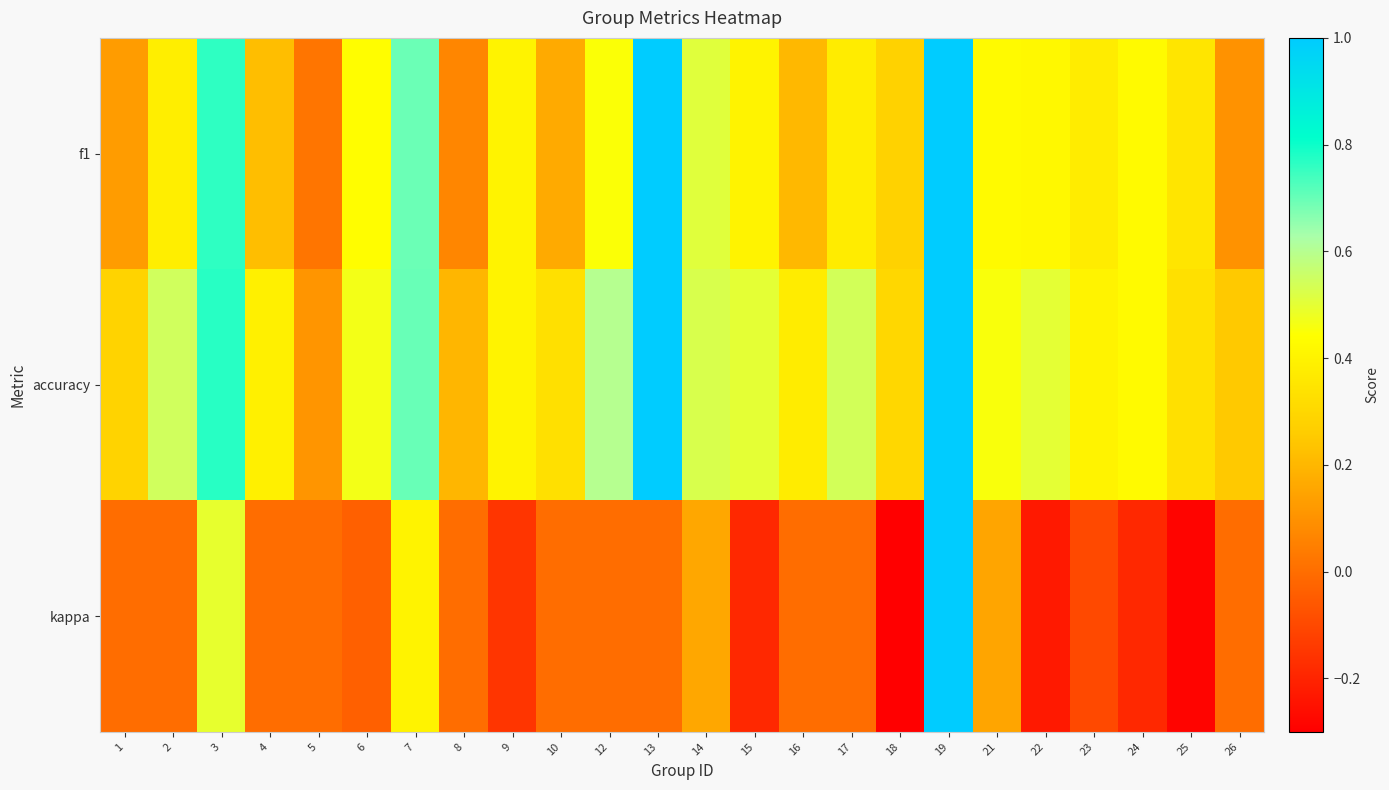

What is the minimum value shown in the chart?

-0.3